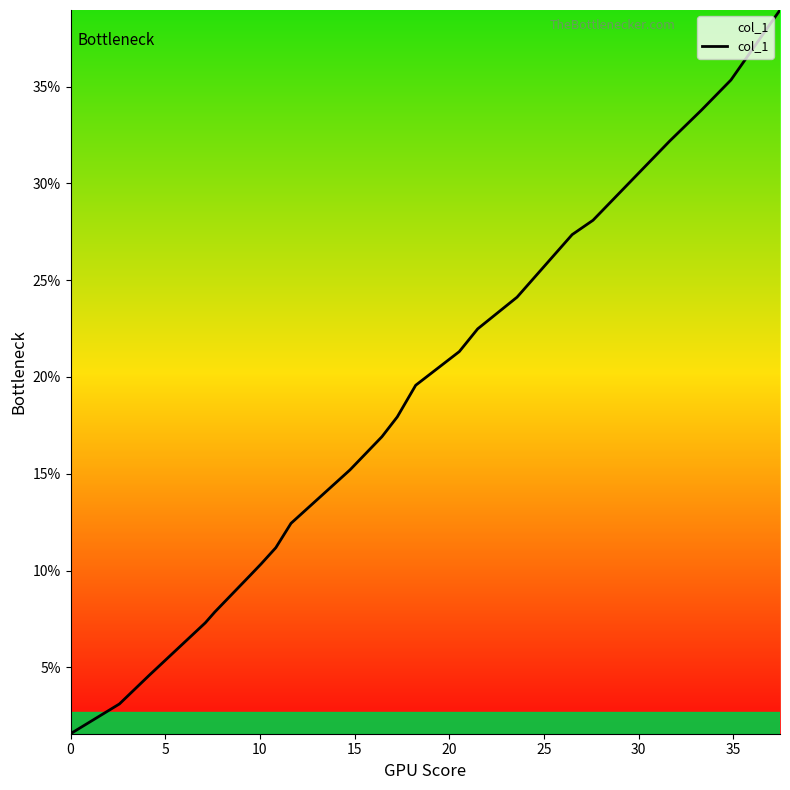

What is the difference between the maximum and minimum values?

37.4